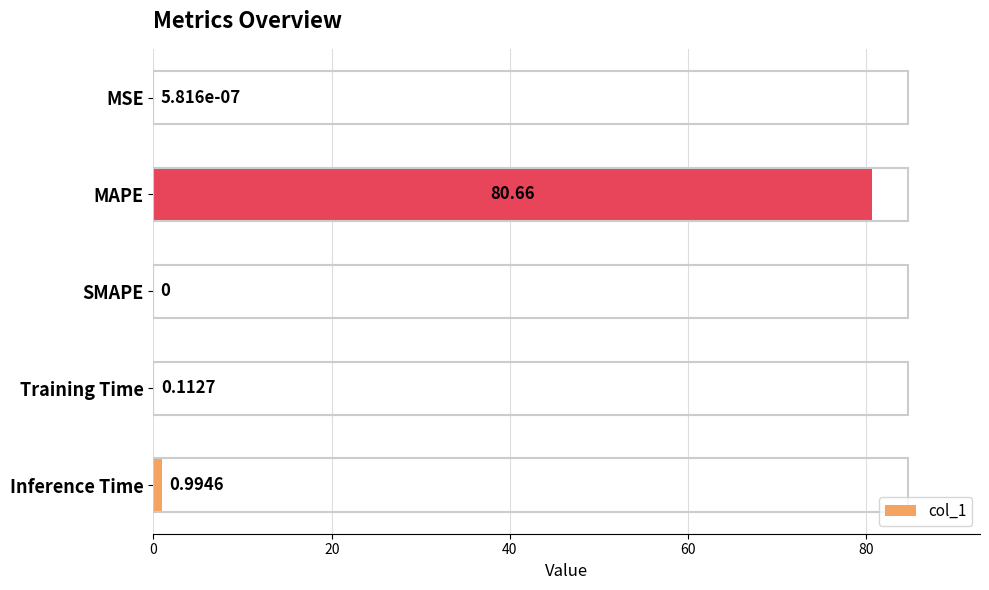

Where is the data nearest to the value 40?

Inference Time